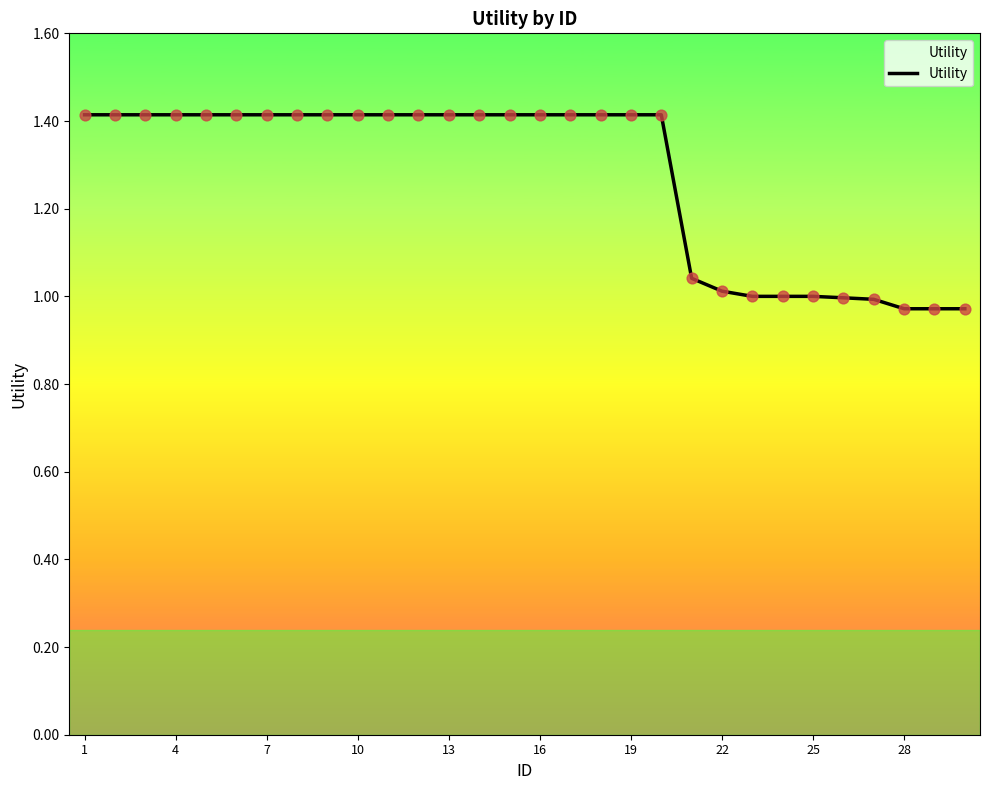

What is the difference between the maximum and minimum values?

0.4